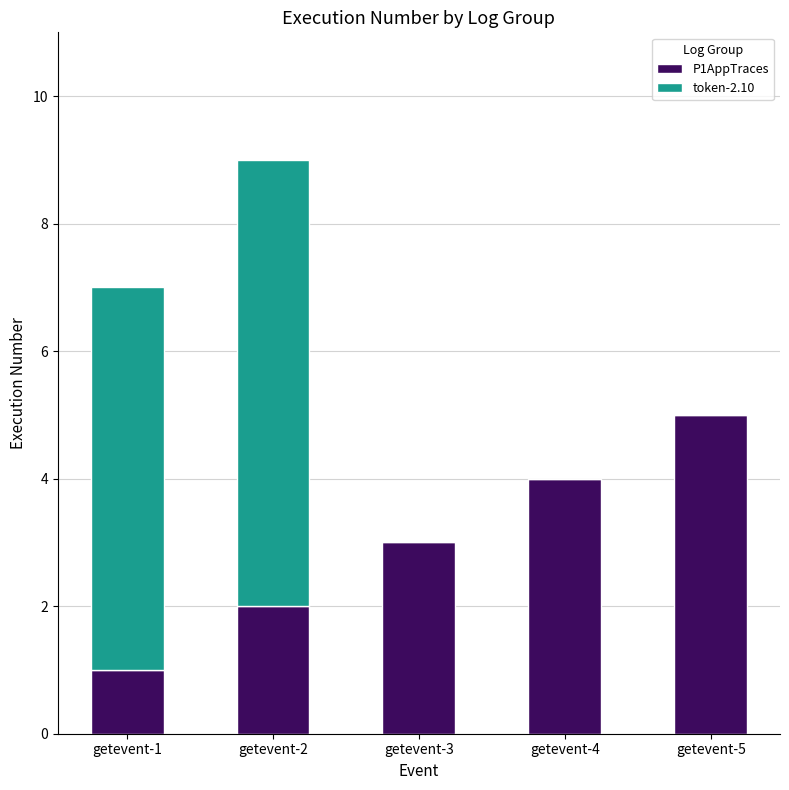

What are all the series names shown in the legend?

P1AppTraces, token-2.10